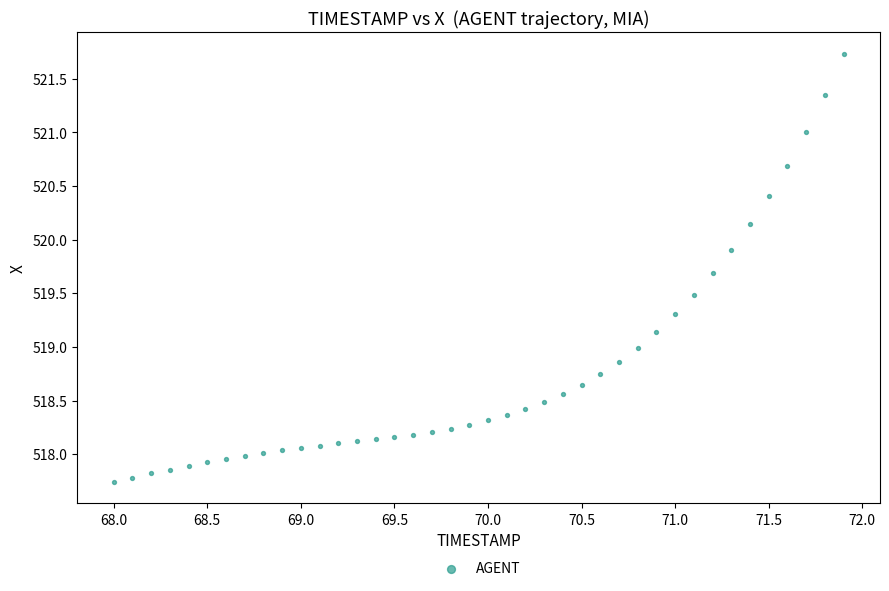

What is the range of Y values (max minus min)?

4.0